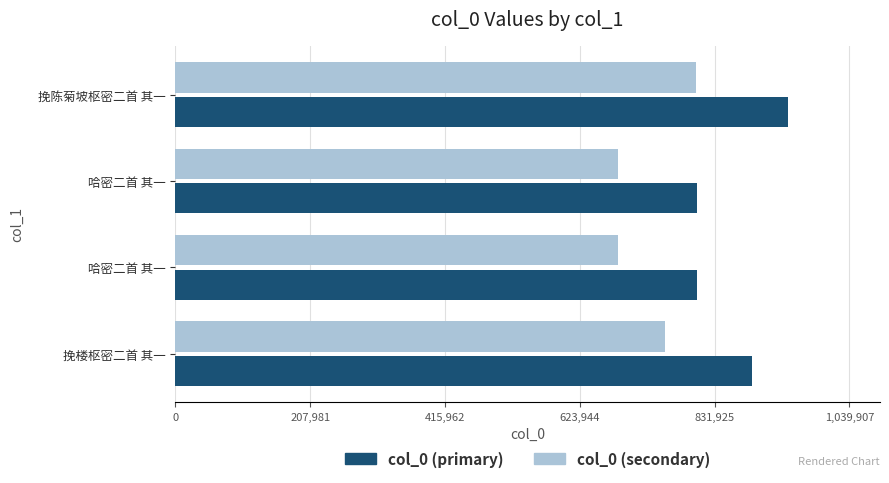

What is the difference between the second highest and second lowest values in the col_0 (secondary) series?

72342.7